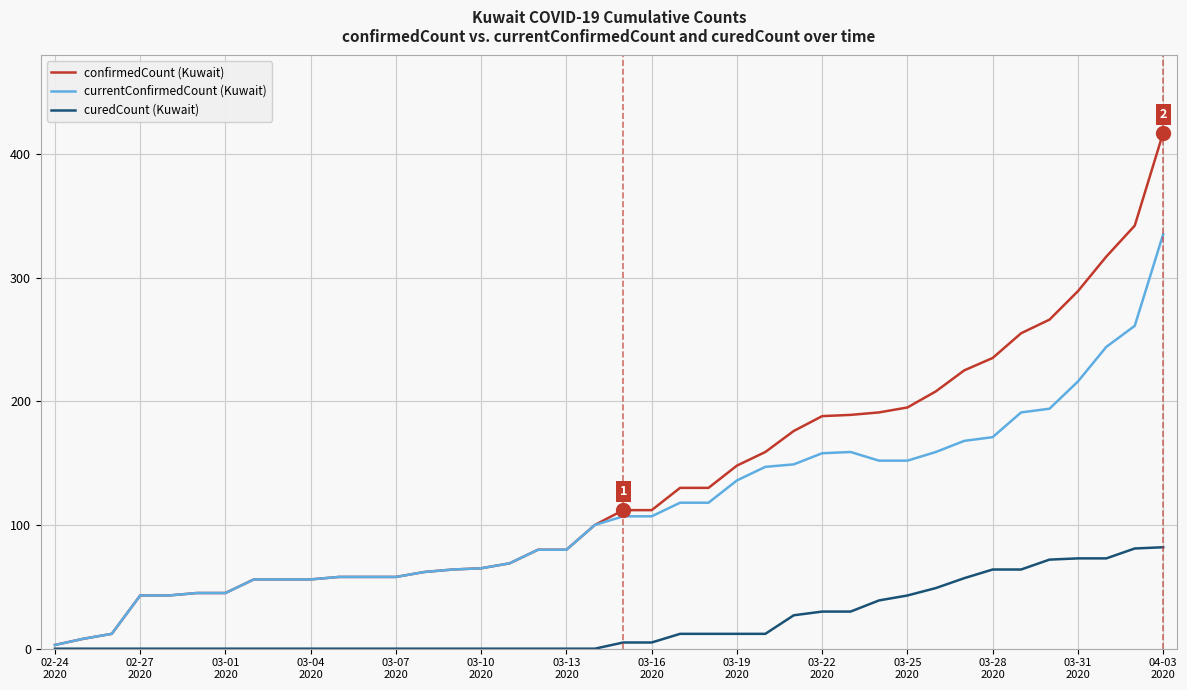

How many series are shown in this chart?

3